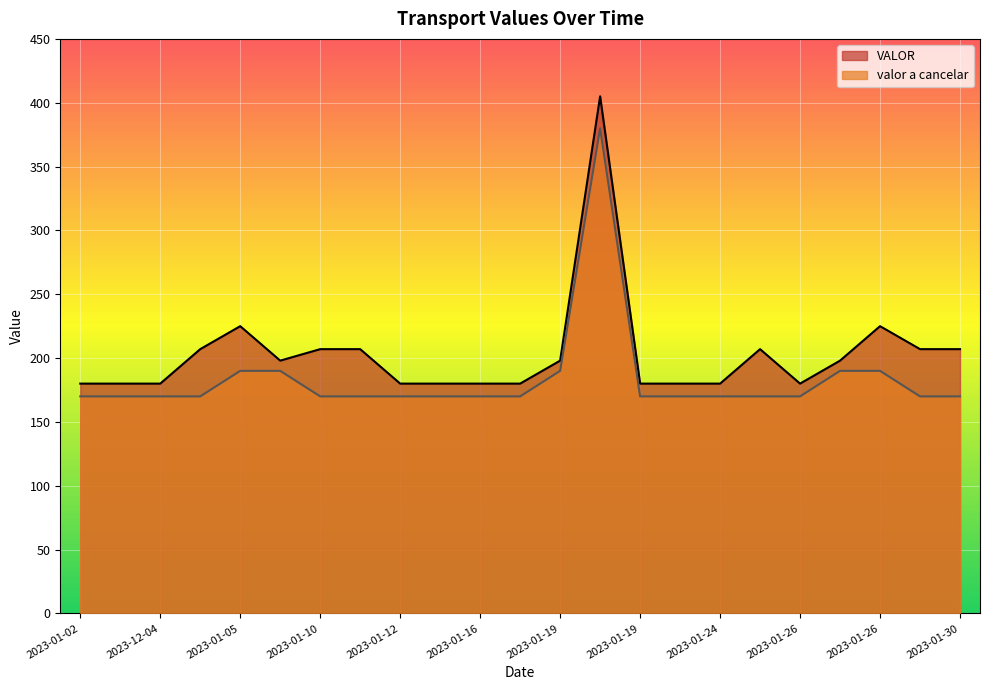

What is the maximum value shown in the chart?

405